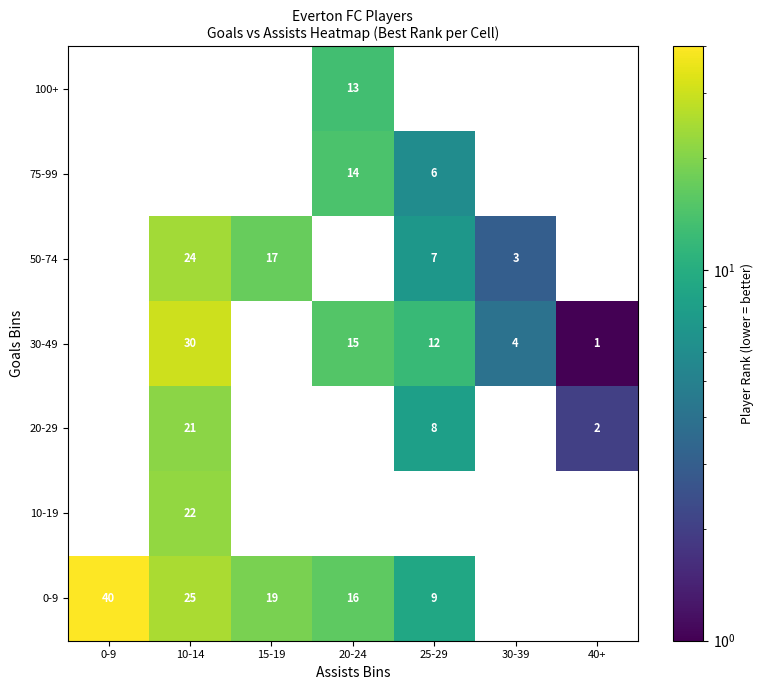

What is the sum of the 30-49 values at 20-24 and 30-39?

19